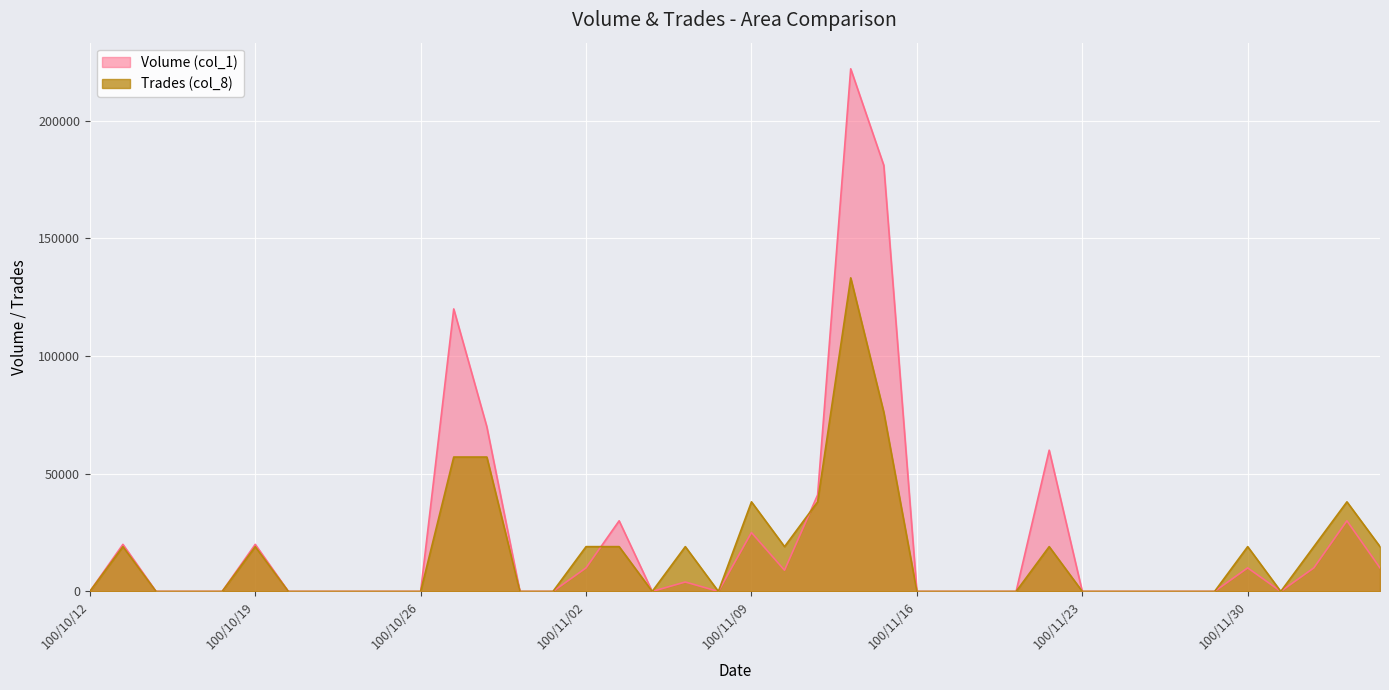

Is the value of Volume (col_1) at 100/11/24 greater than the value of Trades (col_8) at 100/11/04?

No